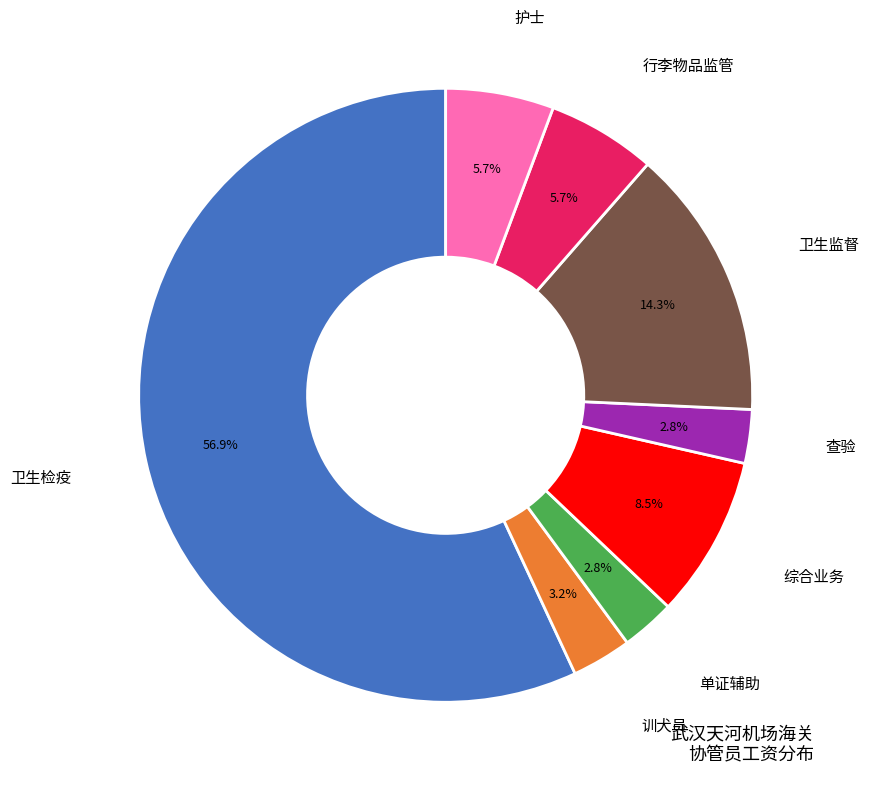

How many slices are in this pie chart?

8